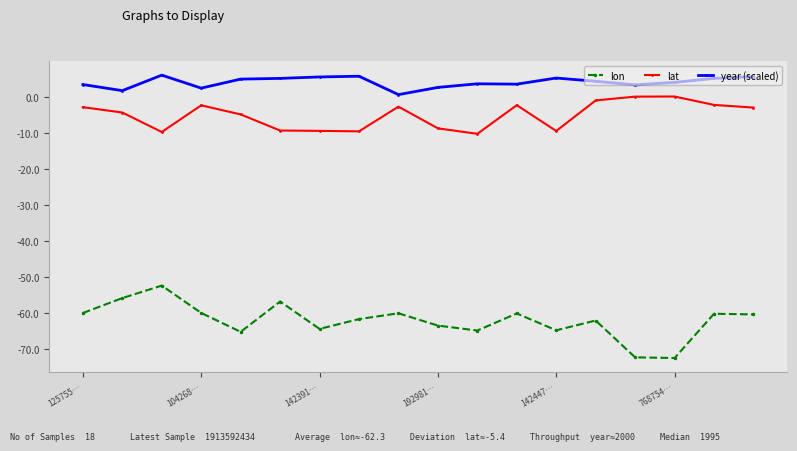

True or false: year (scaled) has more than 2 interior local peaks.

True